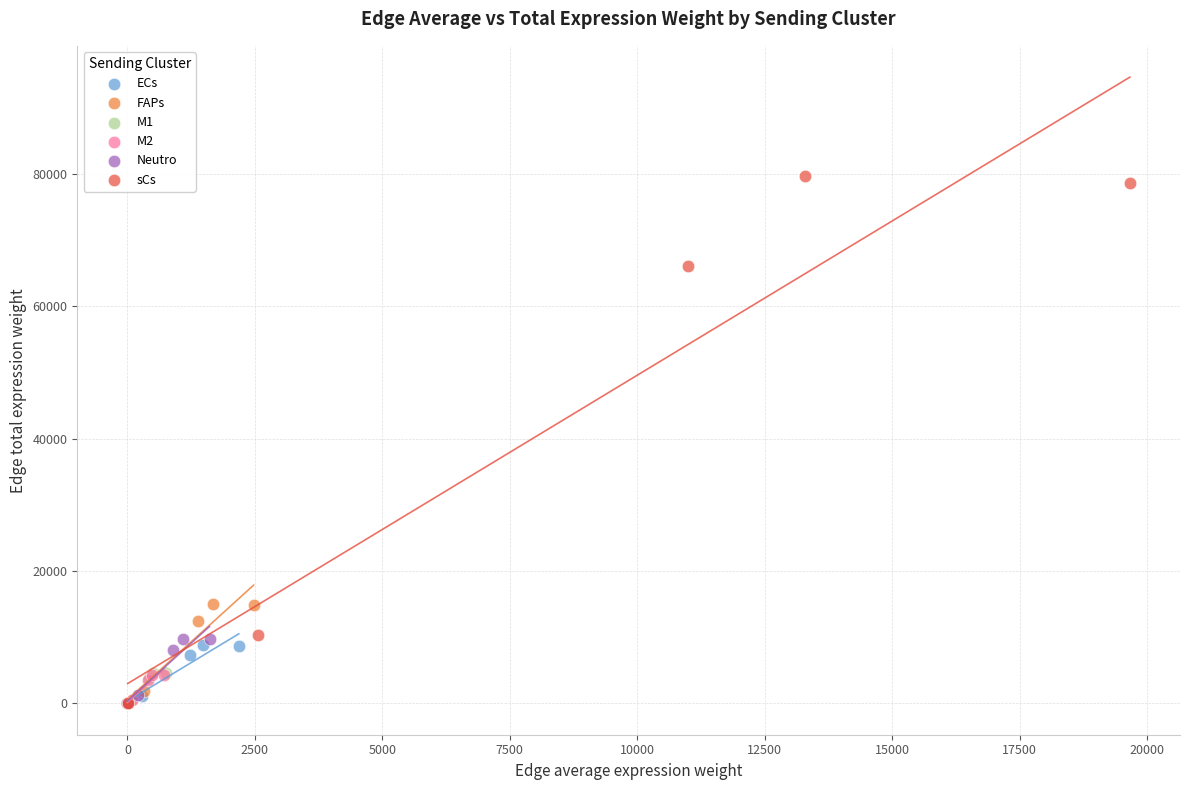

Which series has the largest Y range (max minus min)?

sCs